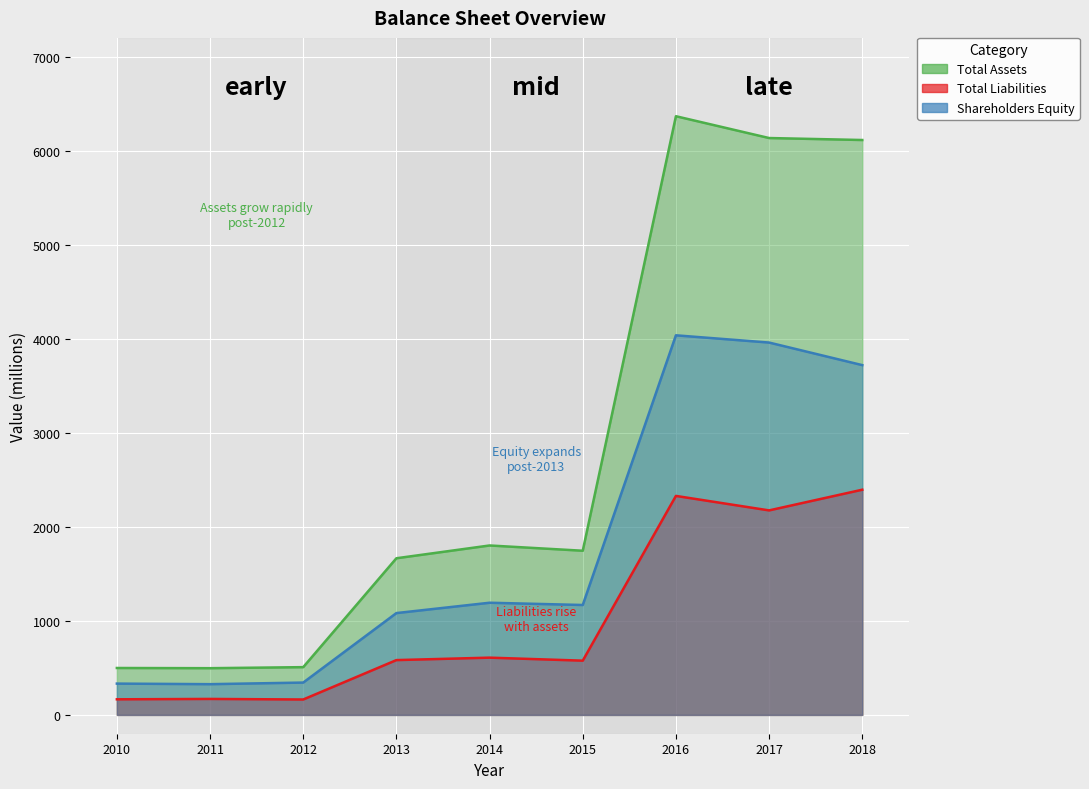

Reading left to right, extract all data points from this chart.

Total Assets: 499	497	508	1666	1802	1746	6367	6135	6114
Total Liabilities: 166	170	164	583	609	577	2329	2175	2395
Shareholders Equity: 333	327	344	1083	1193	1169	4037	3960	3720